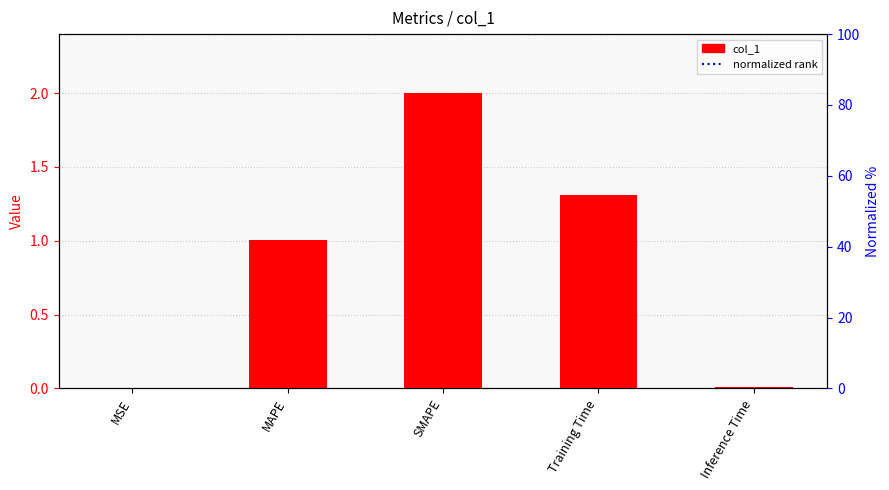

How many bars are there in total?

5